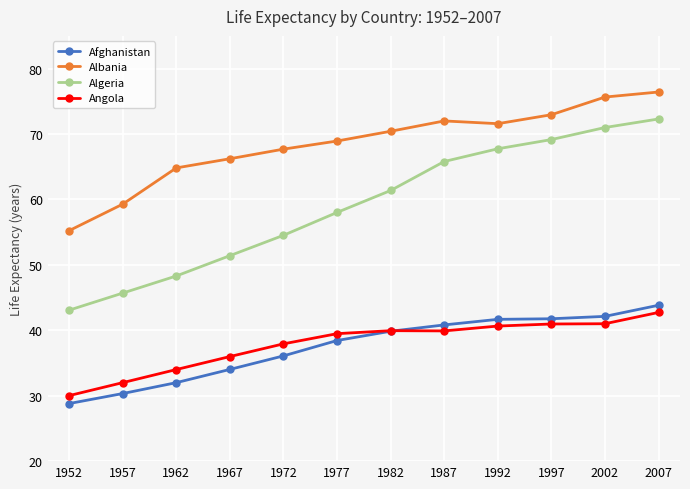

True or false: Afghanistan and Algeria intersect in this chart.

False